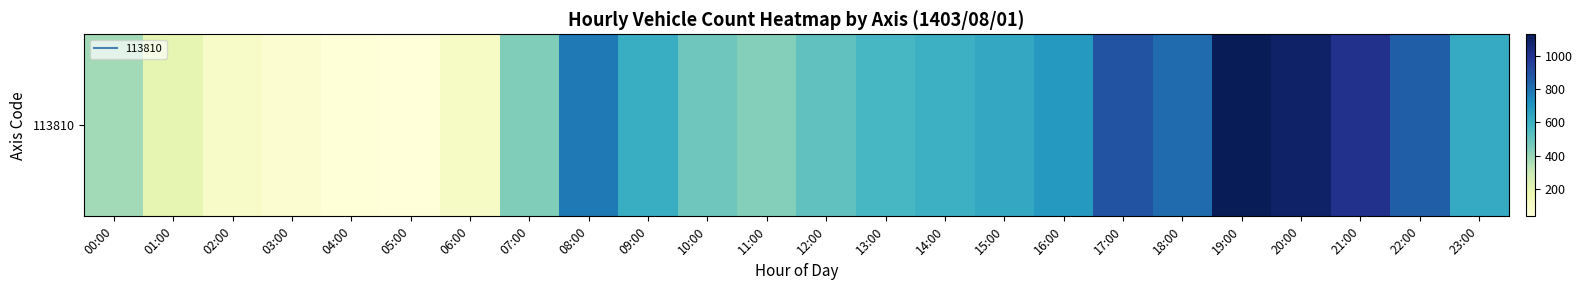

The chart shows a value of 1095 at 20:00. True or false?

True